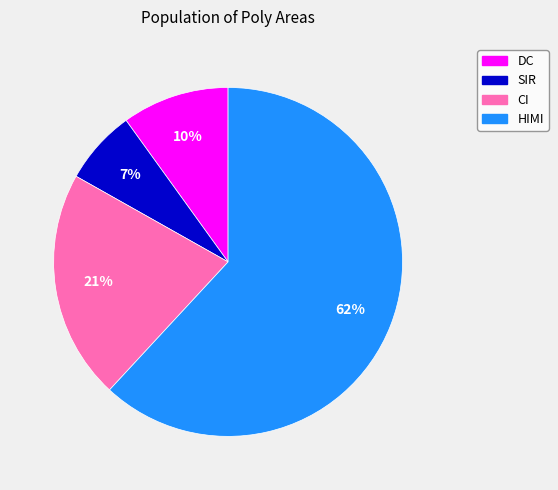

Is it true that CI is 21% of the pie?

True